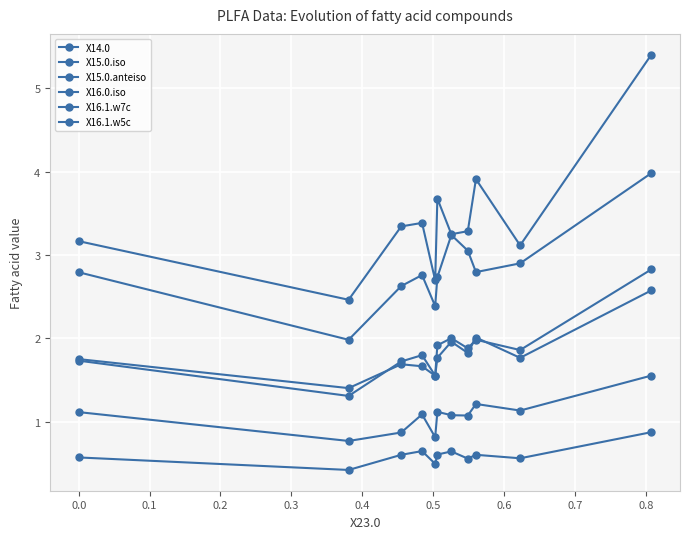

How many lines are shown in the chart?

6